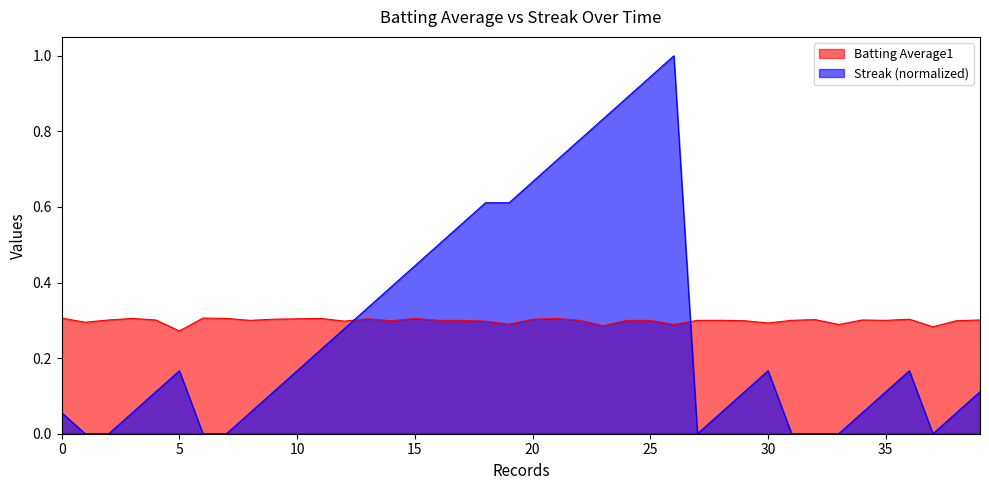

What is the label of the 26th point from the right?

2010-07-24